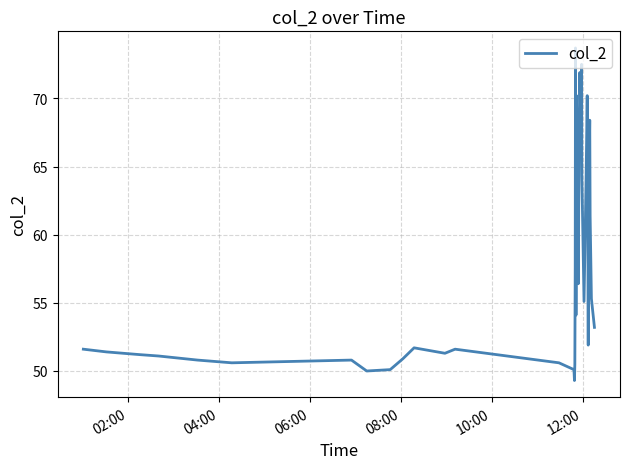

What is the greatest value displayed?

73.7